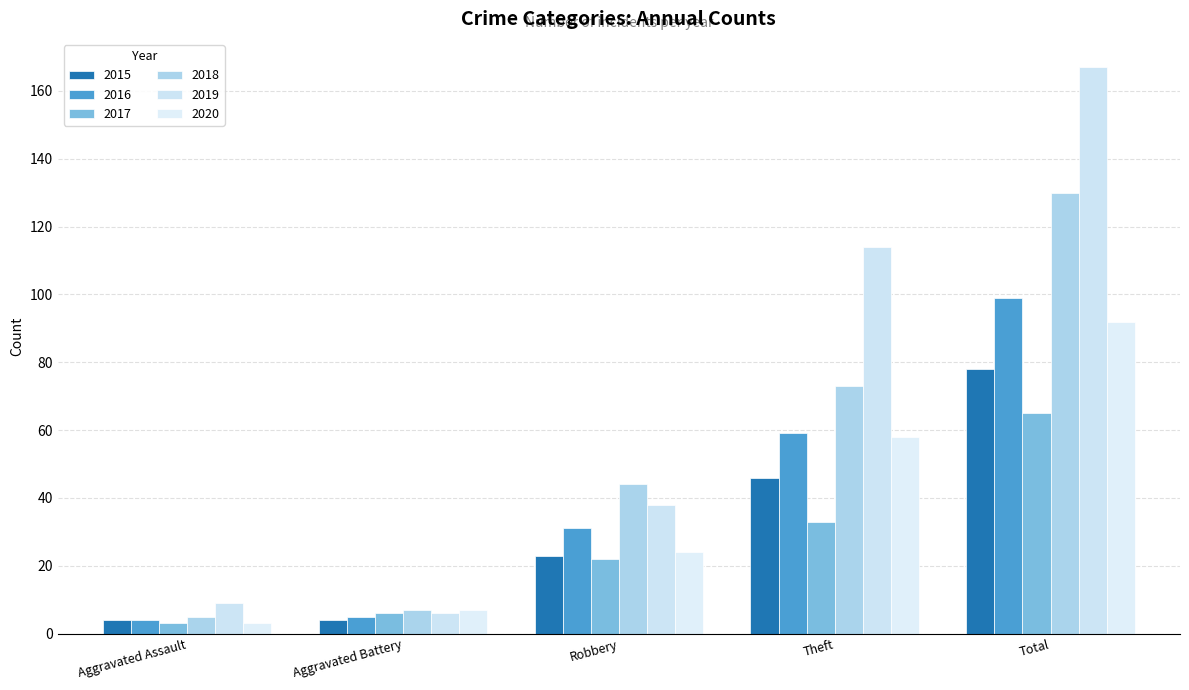

Where does the 2017 series first go above 22?

Theft